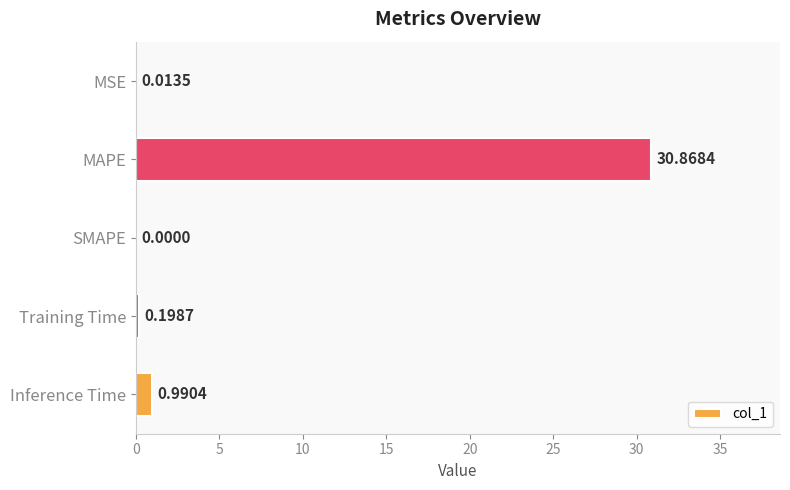

What is the change in value from MAPE to Inference Time?

-29.9